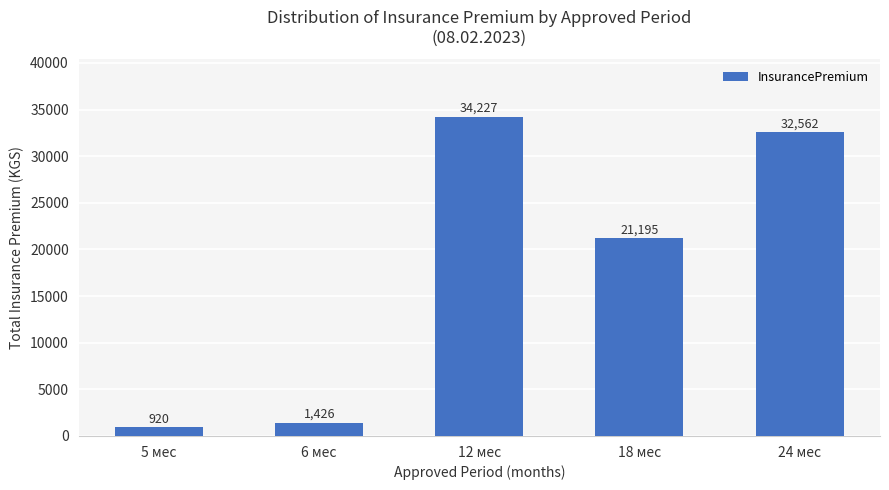

What is the average value?

18066